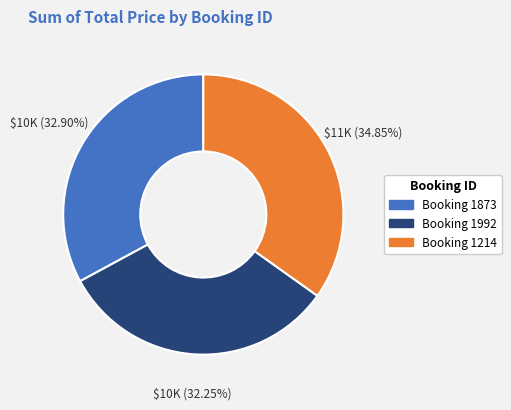

Is there any slice that represents more than half of the pie?

No